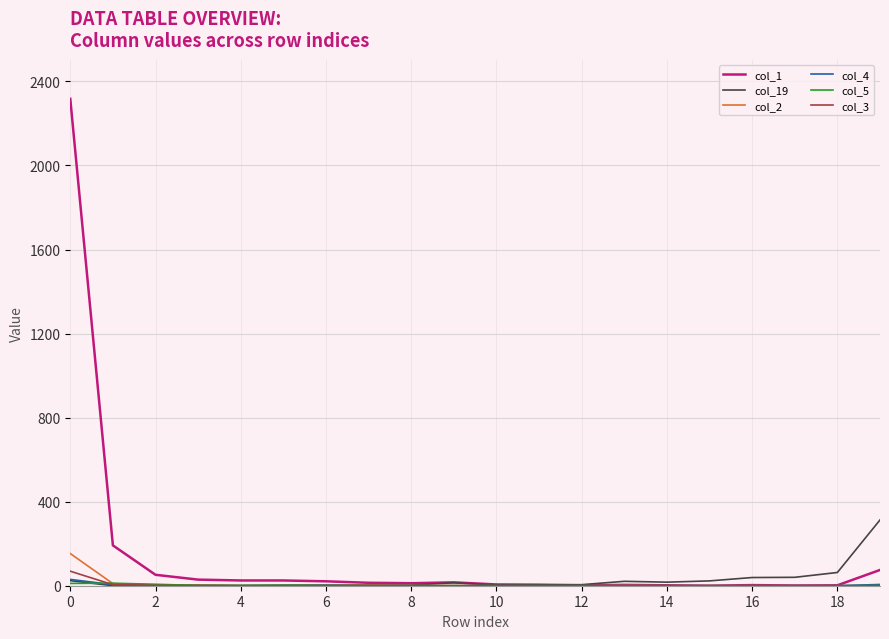

Which series has the largest total across all categories?

col_1